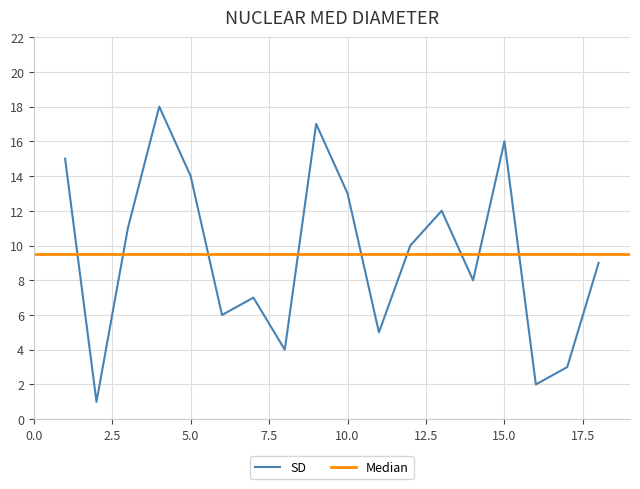

What is the change in value from 1 to 9?

+2